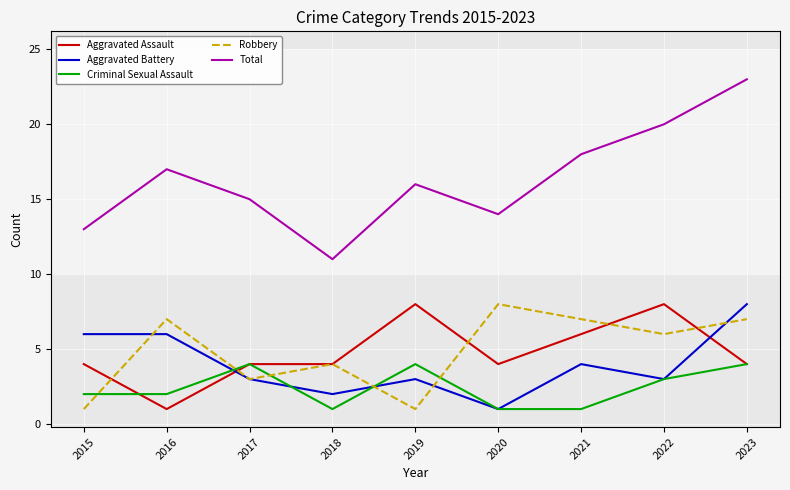

What is the average value of the Aggravated Assault series?

5